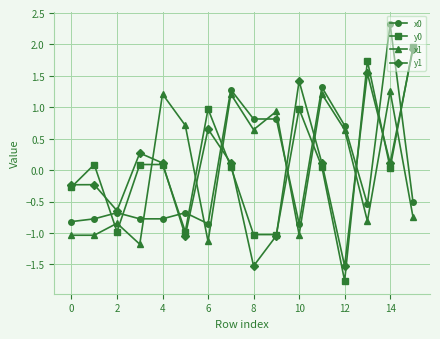

What is the highest value of the y1 series?

1.9